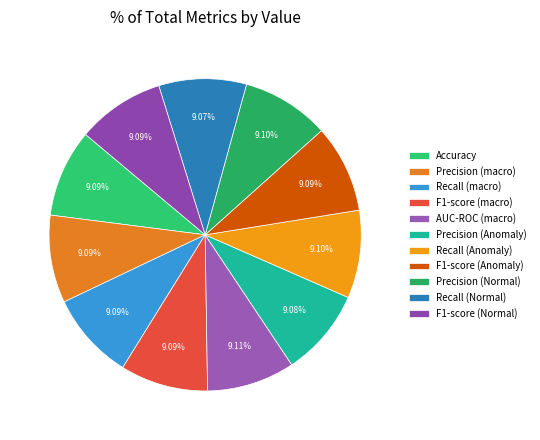

Which slice is the smallest?

Recall (Normal)